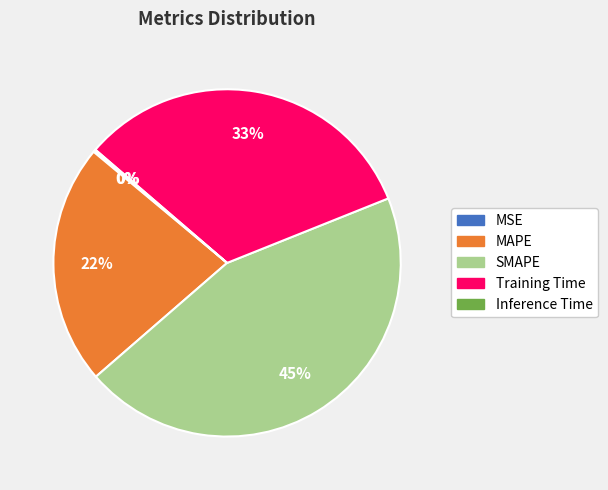

To the nearest percent, what percentage of the pie is MAPE?

22%